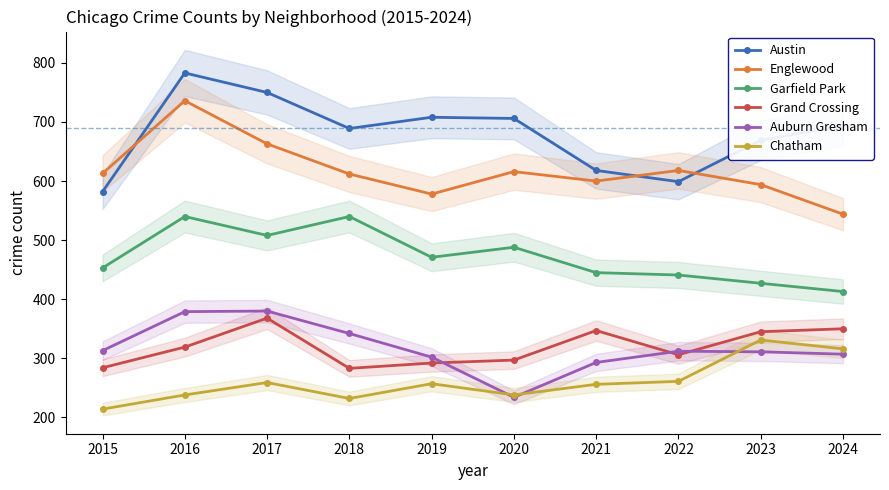

How many series are shown in this chart?

6